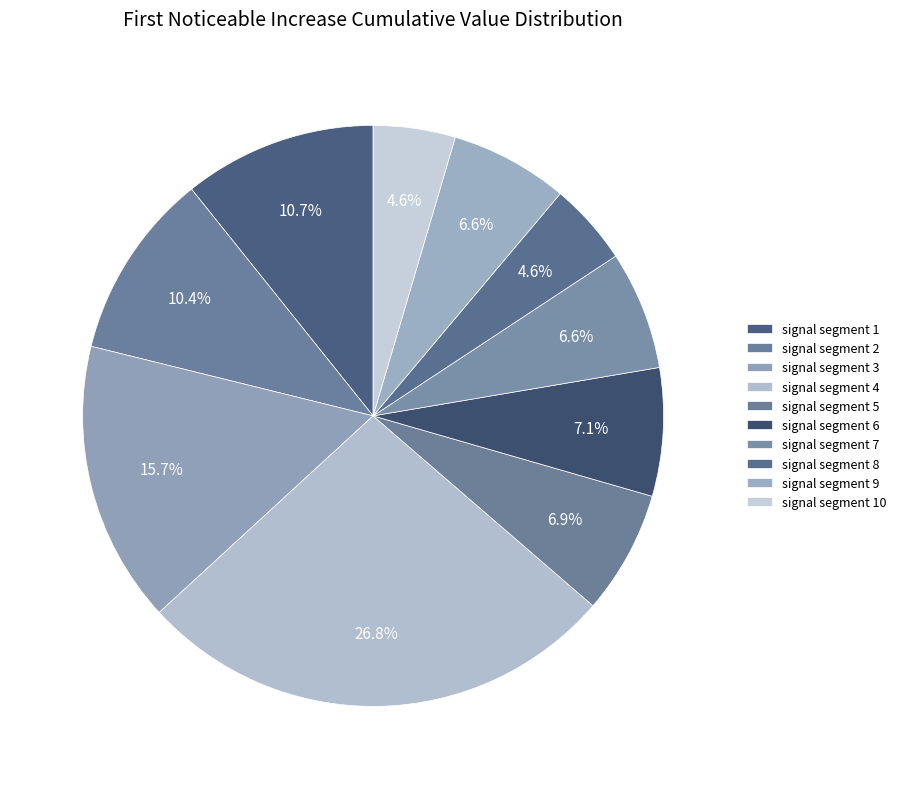

Which category has the smallest portion of the pie?

signal segment 10